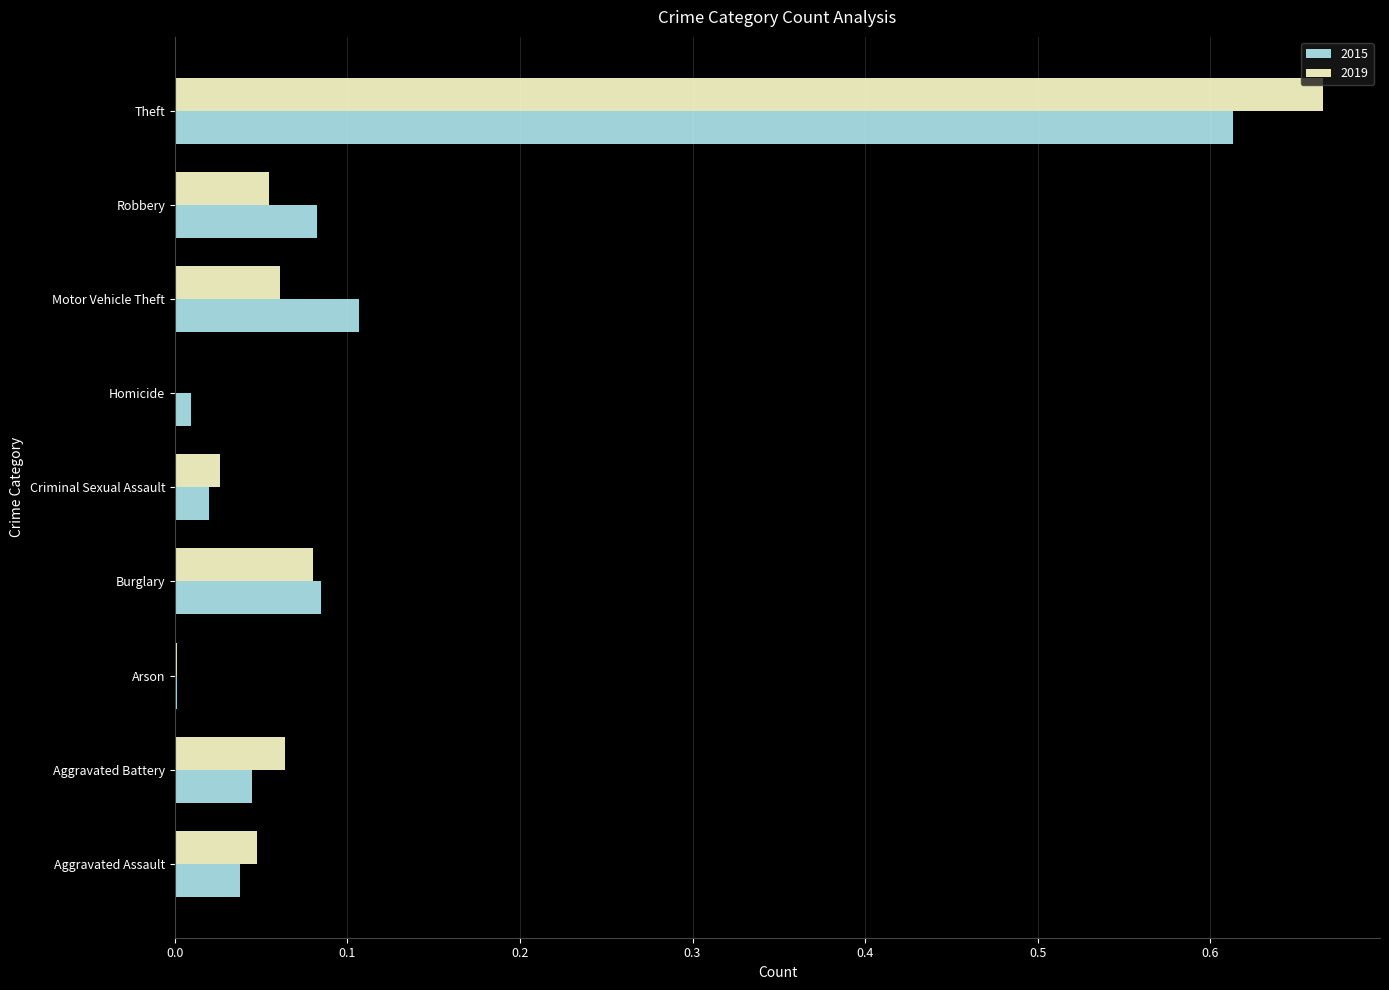

The value of 2015 at Burglary is 0.1. True or false?

True